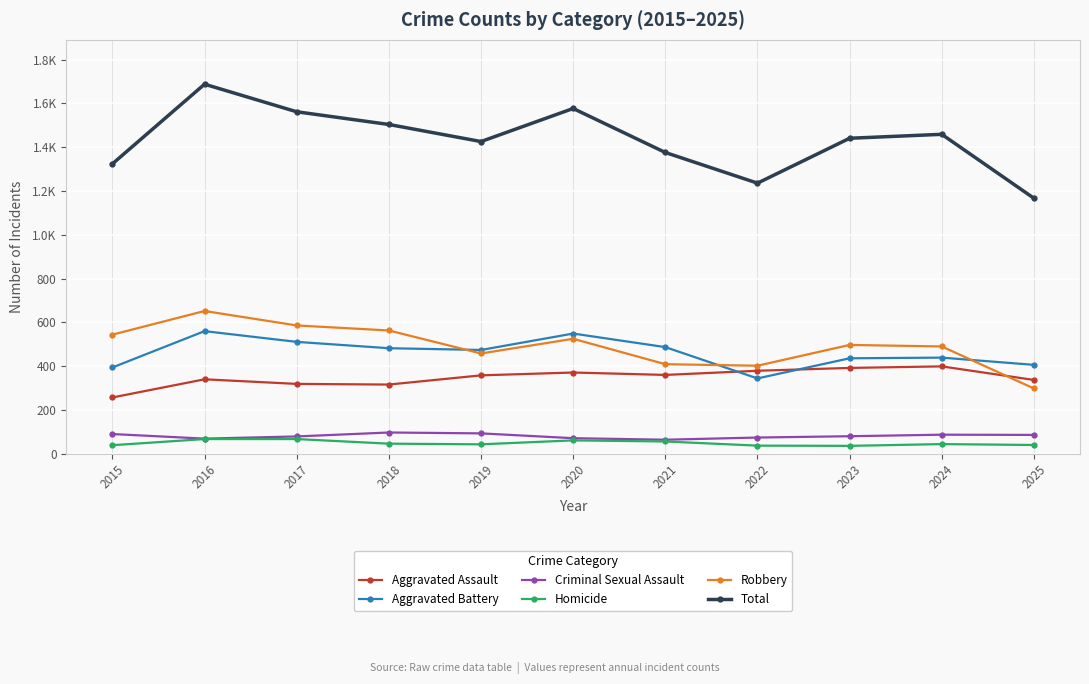

Is this an area chart (filled region under the line)?

No